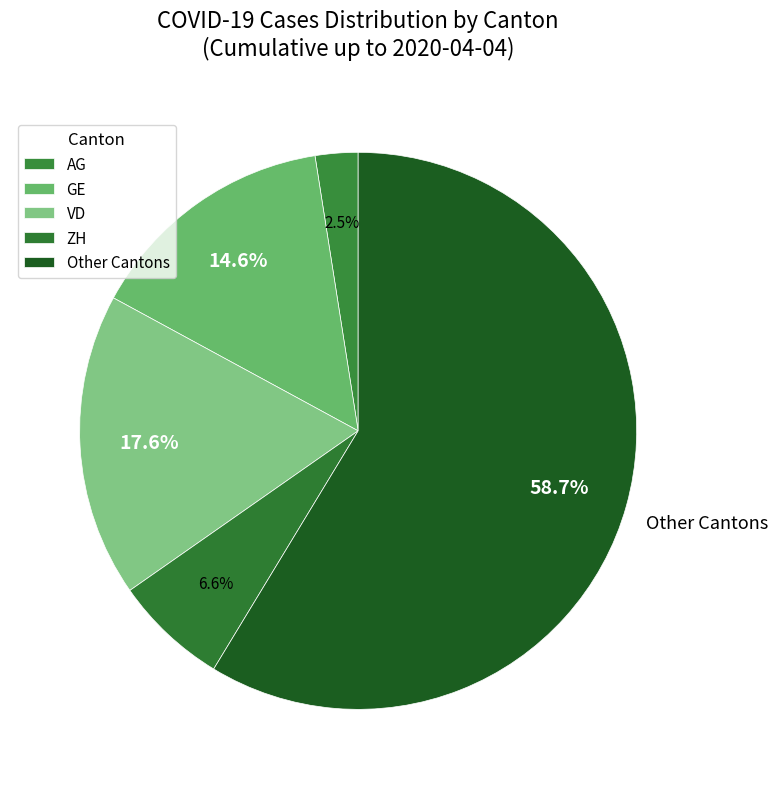

How many segments does this pie chart have?

5